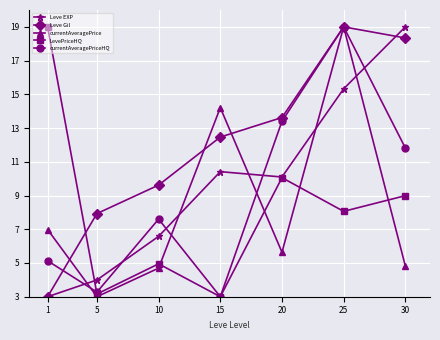

Between 1 and 10, which series saw the biggest shift?

LevePriceHQ